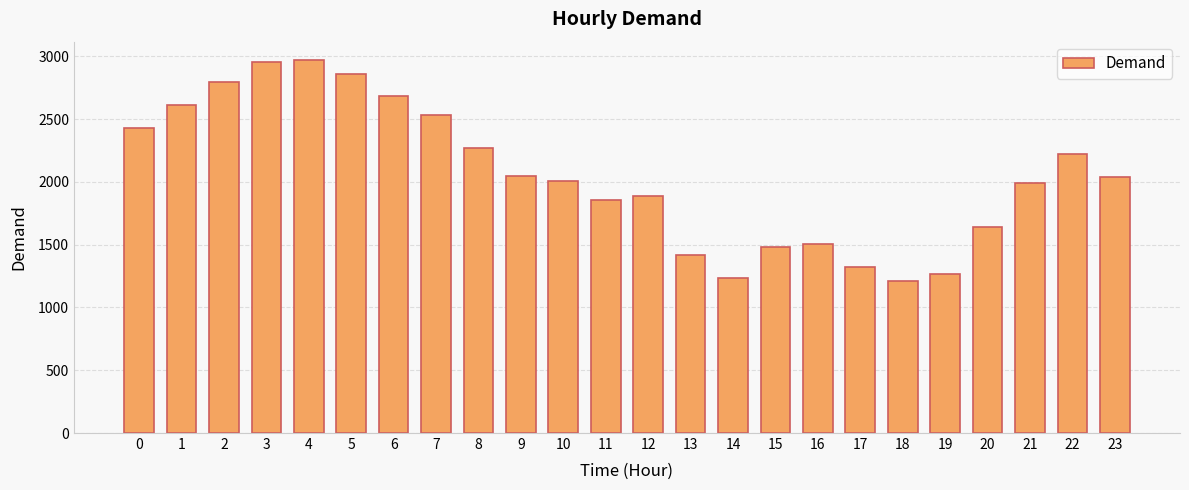

What is the greatest value displayed?

2968